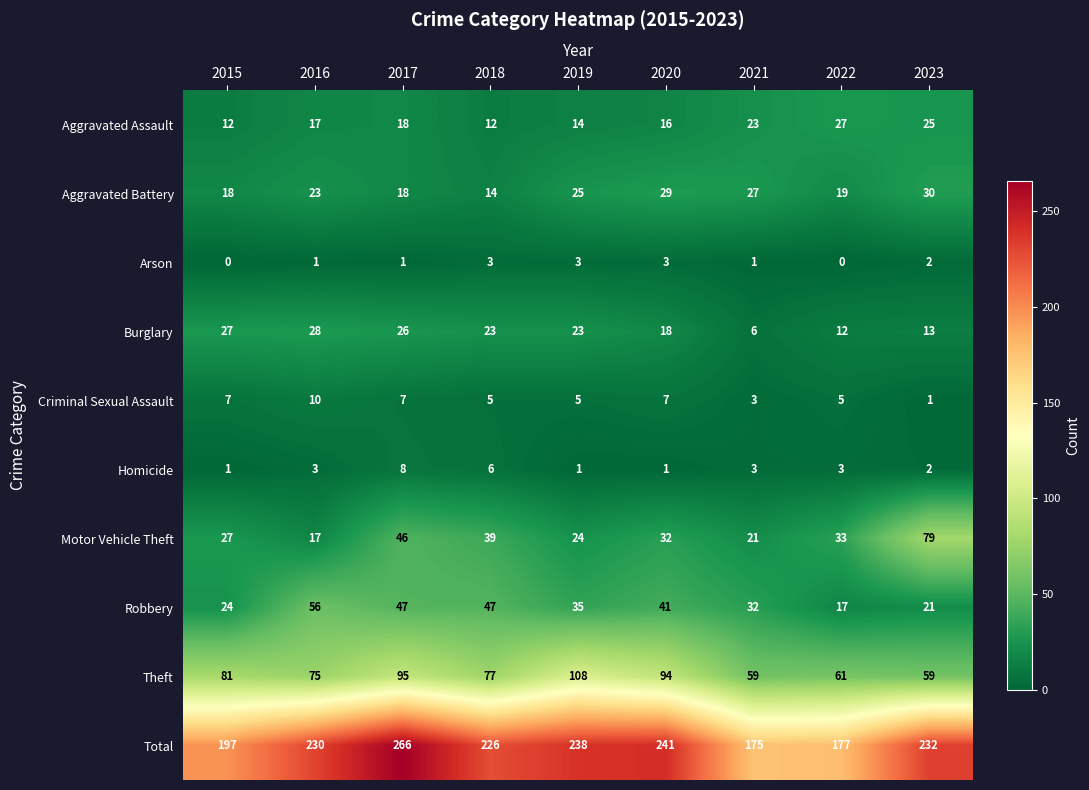

What is the sum of the Robbery values at 2023 and 2017?

68